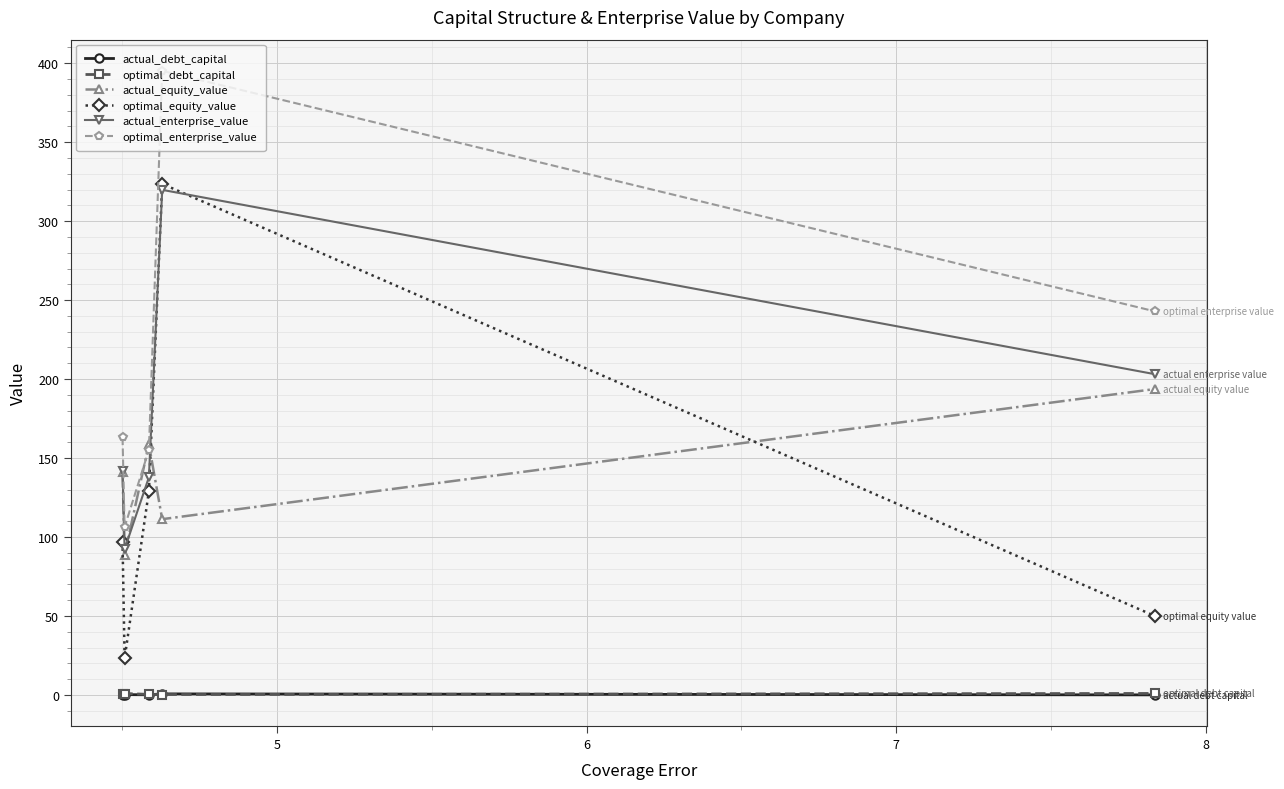

What is the maximum value shown in the chart?

395.1